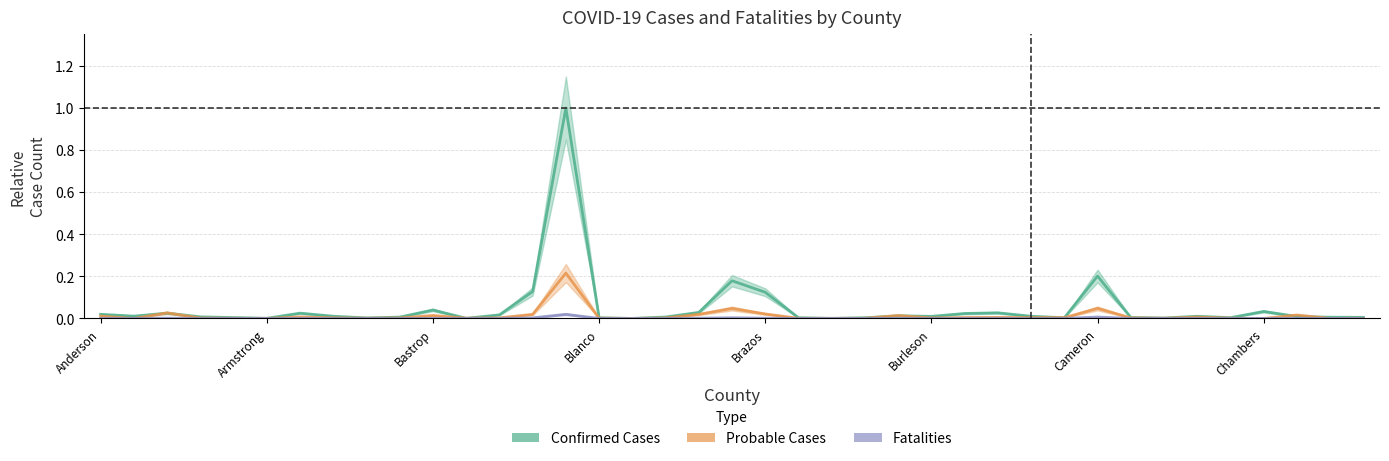

True or false: Confirmed Cases has more than 1 interior local peaks.

True